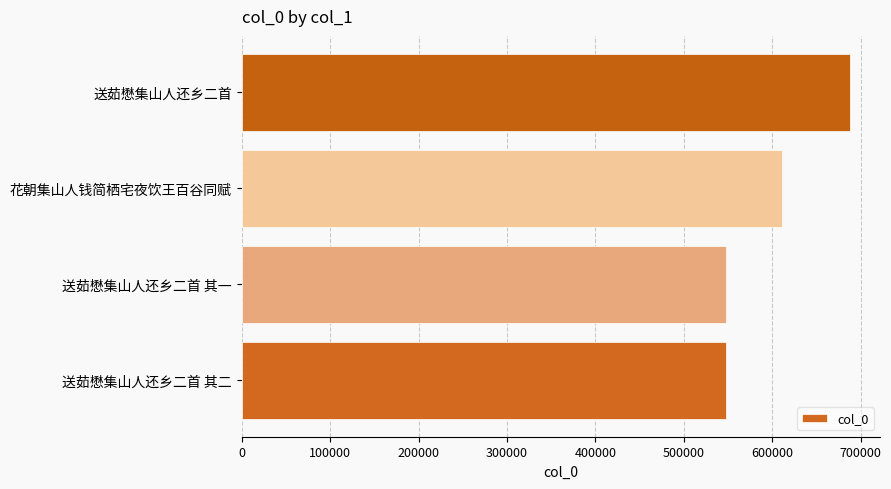

Which has a higher value, 送茹懋集山人还乡二首 or 送茹懋集山人还乡二首 其二?

送茹懋集山人还乡二首